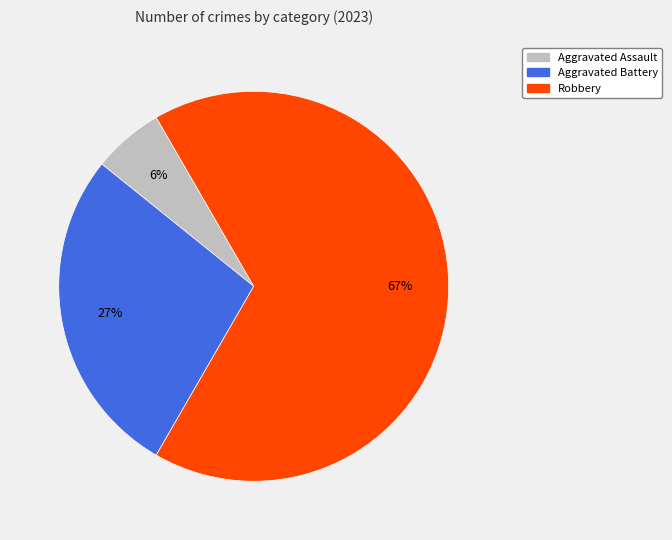

Does any single category account for the majority?

Yes